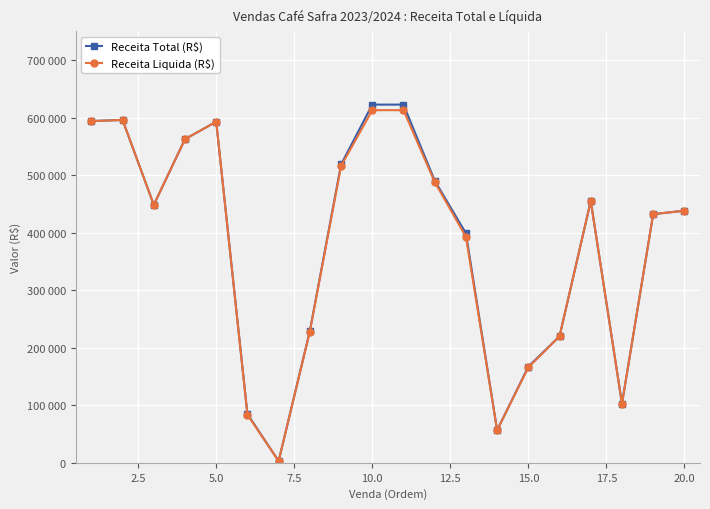

True or false: Receita Total (R$) and Receita Liquida (R$) intersect in this chart.

False